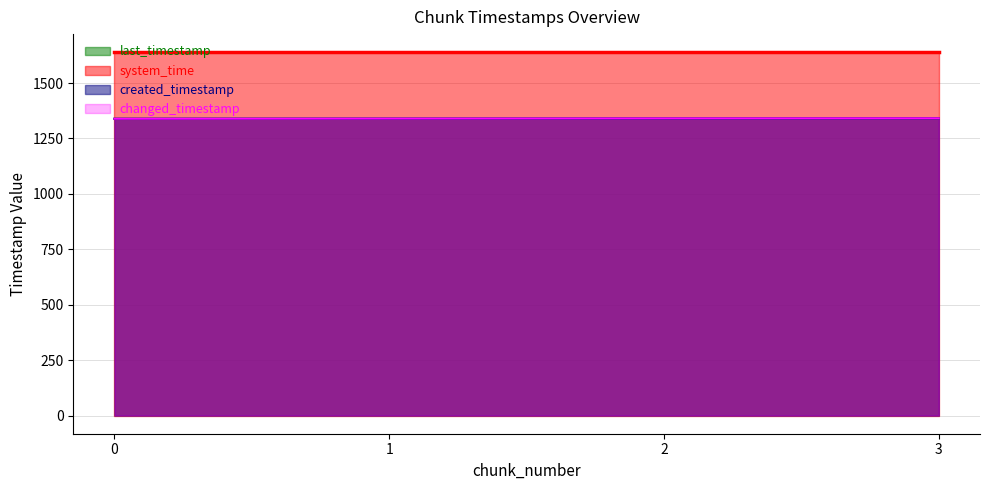

Which series changed the most between 1 and 2?

created_timestamp